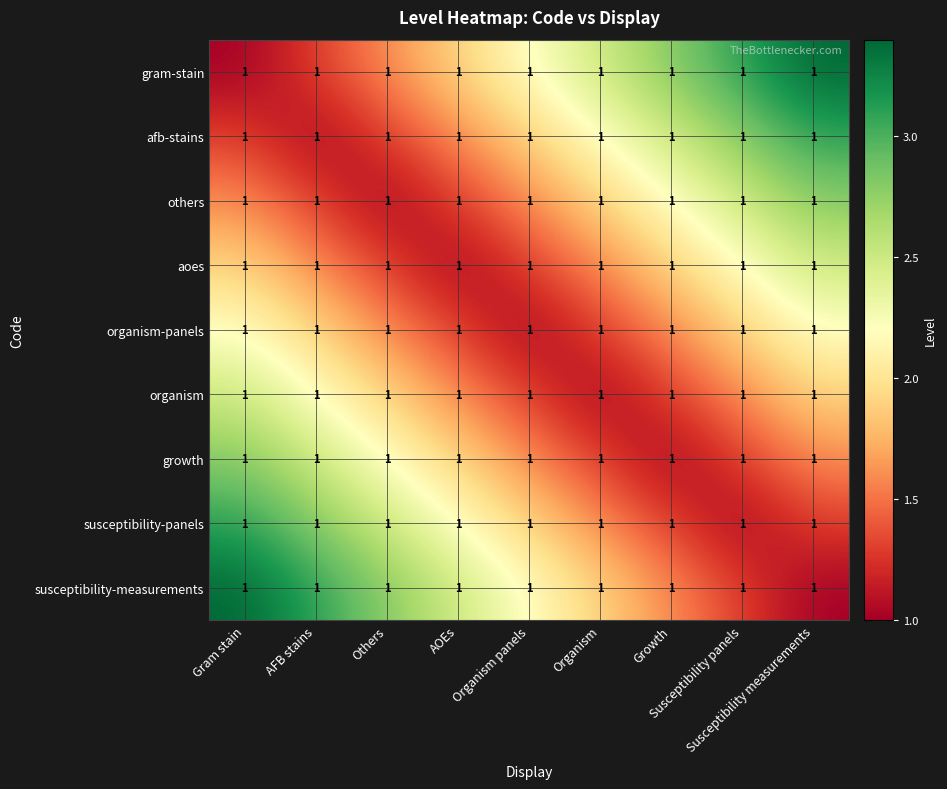

What is the maximum value shown in the chart?

3.4